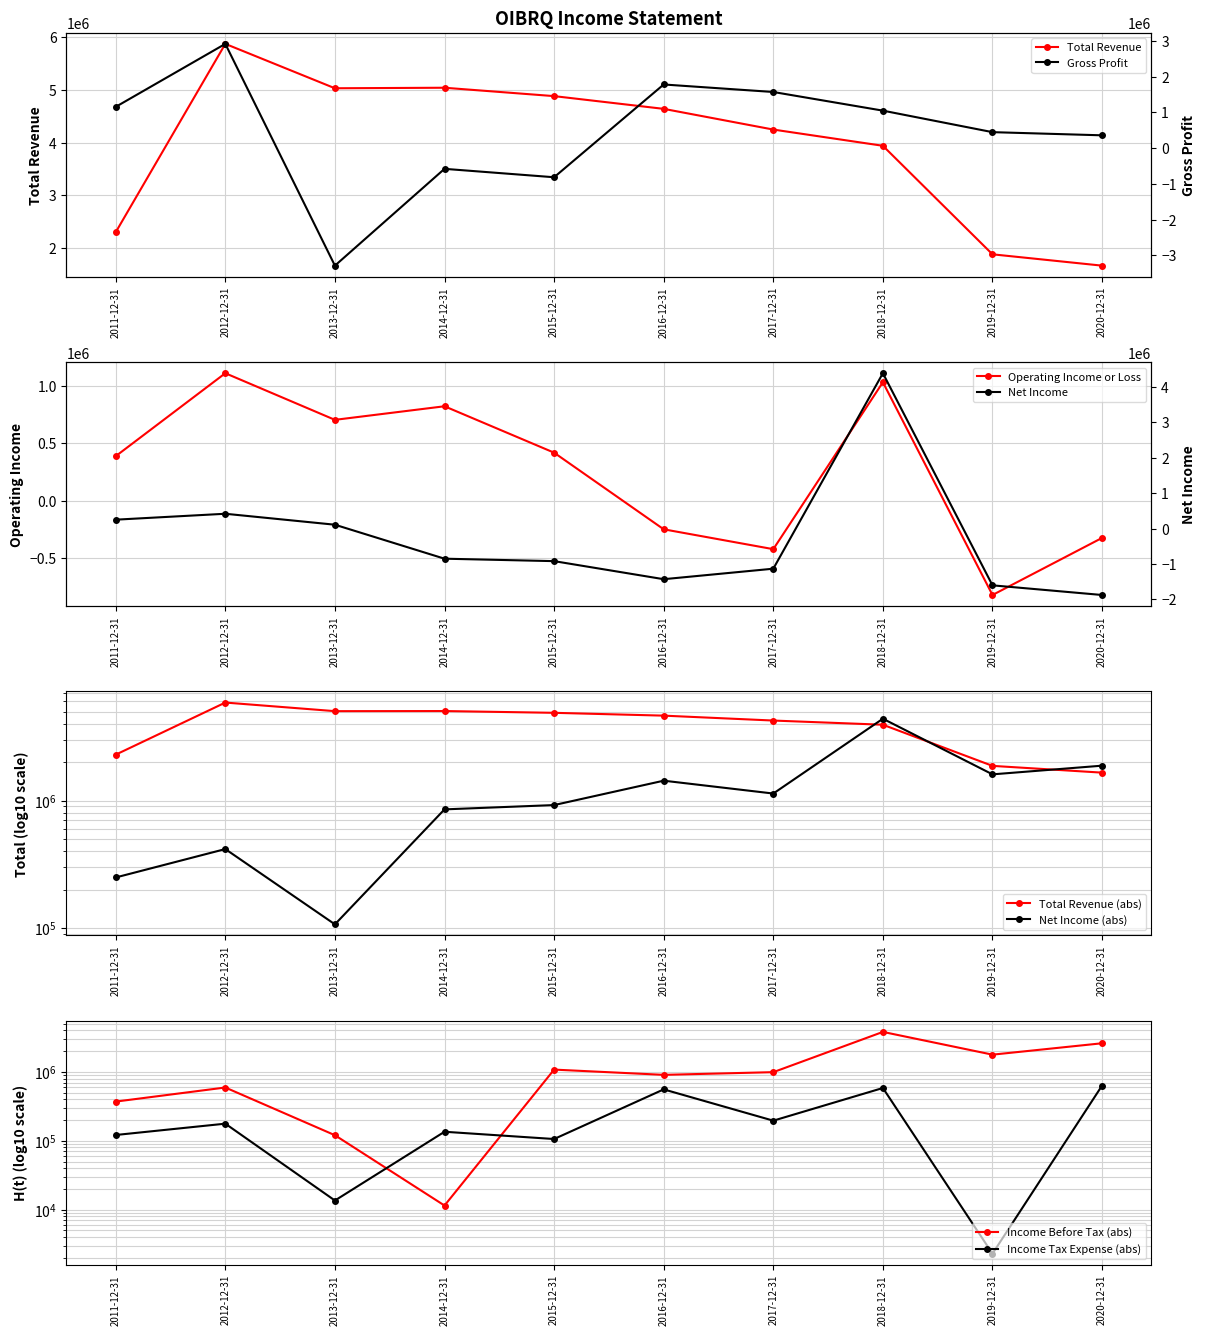

At which label does Gross Profit first exceed 1049900?

2011-12-31